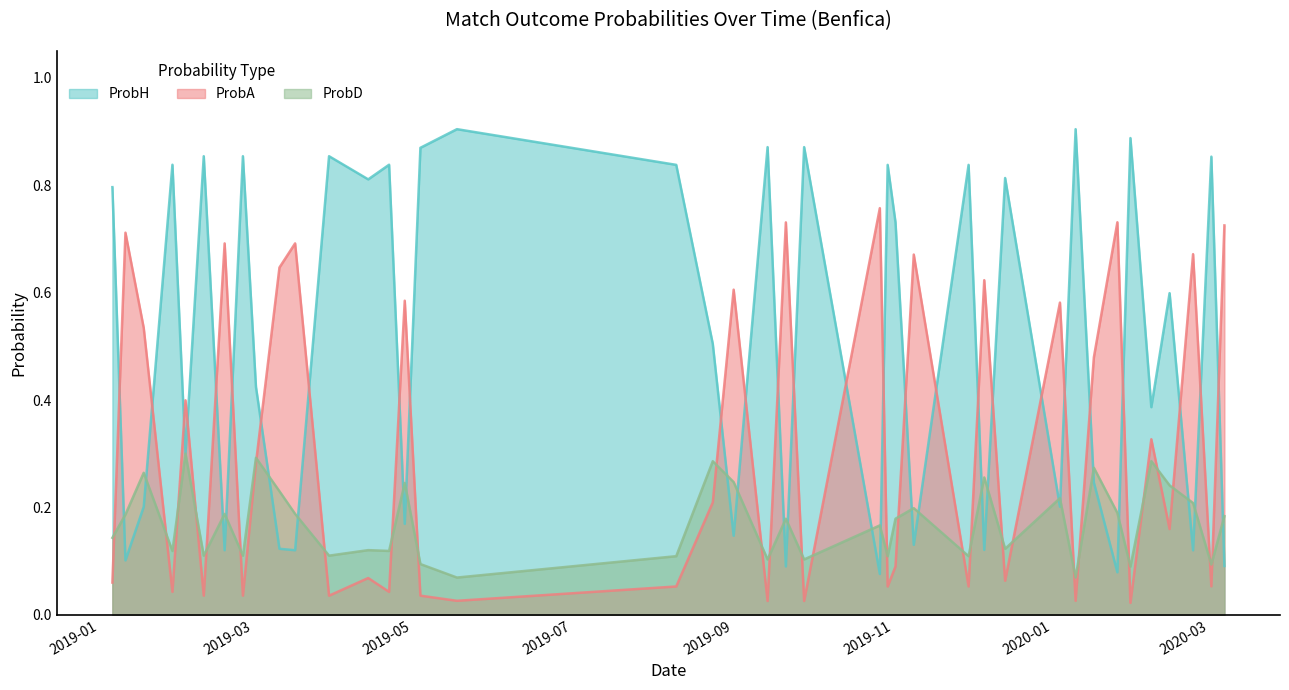

At which category is the sum across all series the highest?

2019-03-02